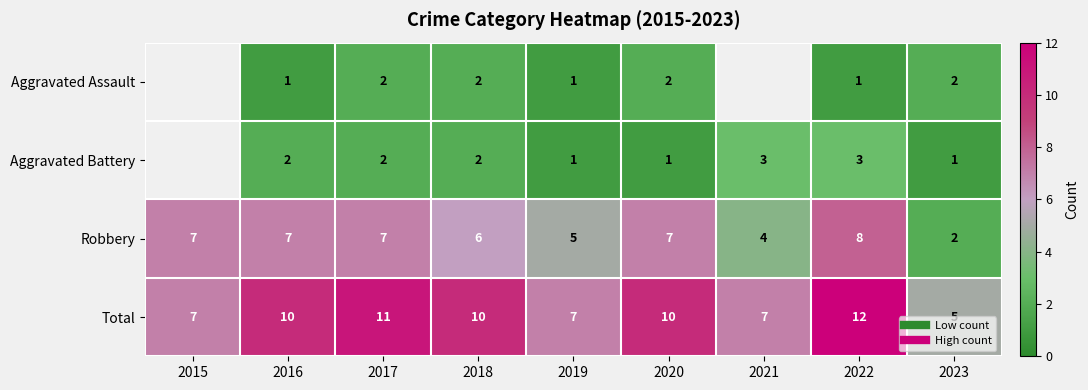

What is the difference between the highest and lowest values at 2020?

9.0